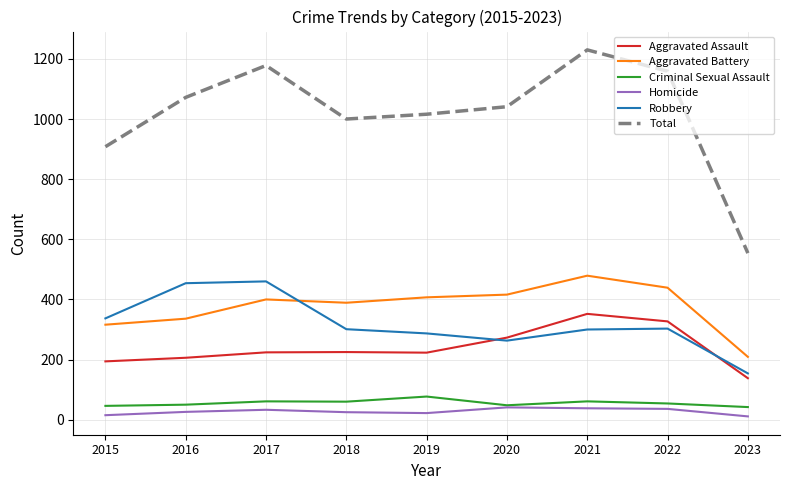

Is the value of Robbery at 2022 greater than the value of Aggravated Assault at 2015?

Yes